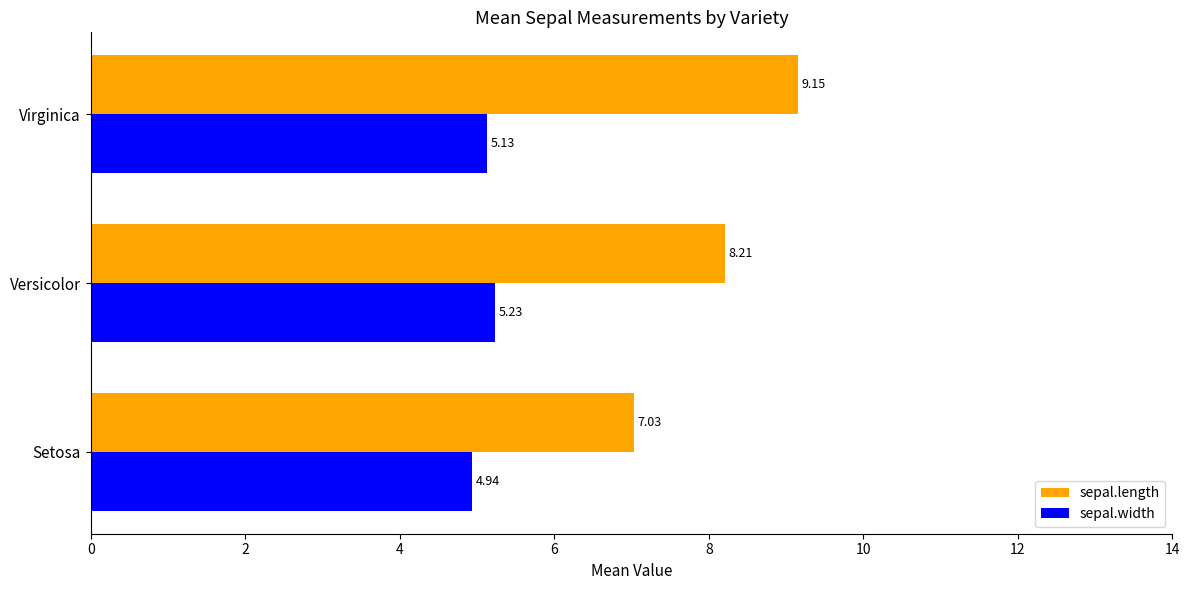

What is the difference between the maximum and minimum values in the sepal.width series?

0.3